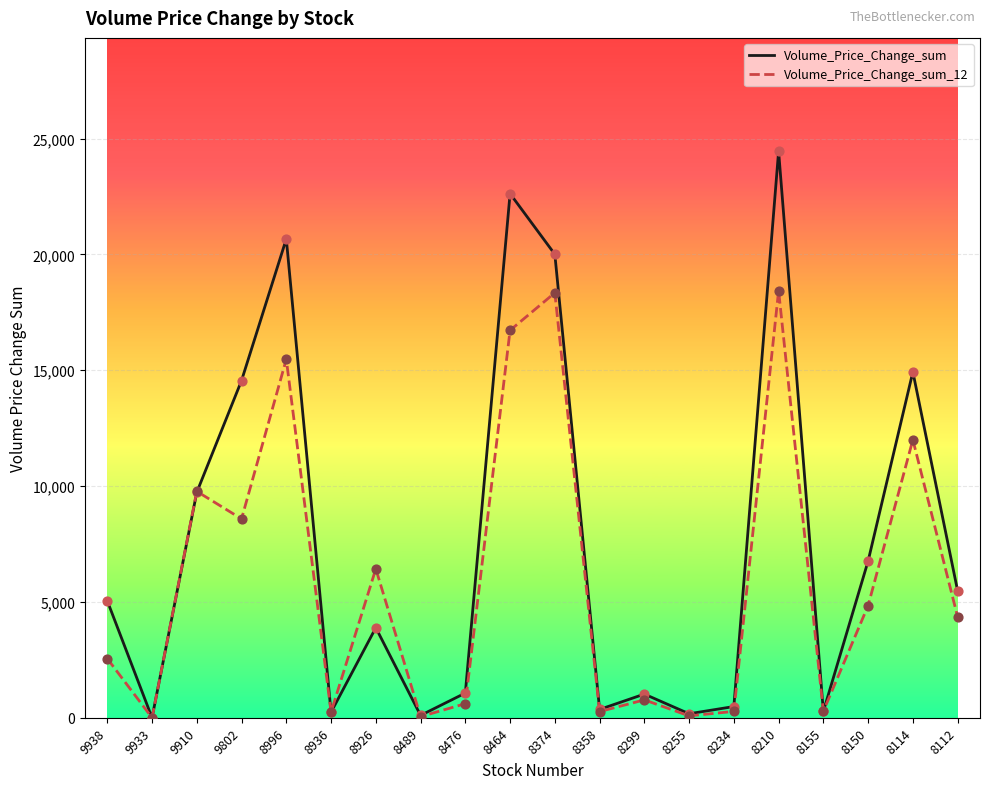

What is the total value across all series at 8996?

36148.0